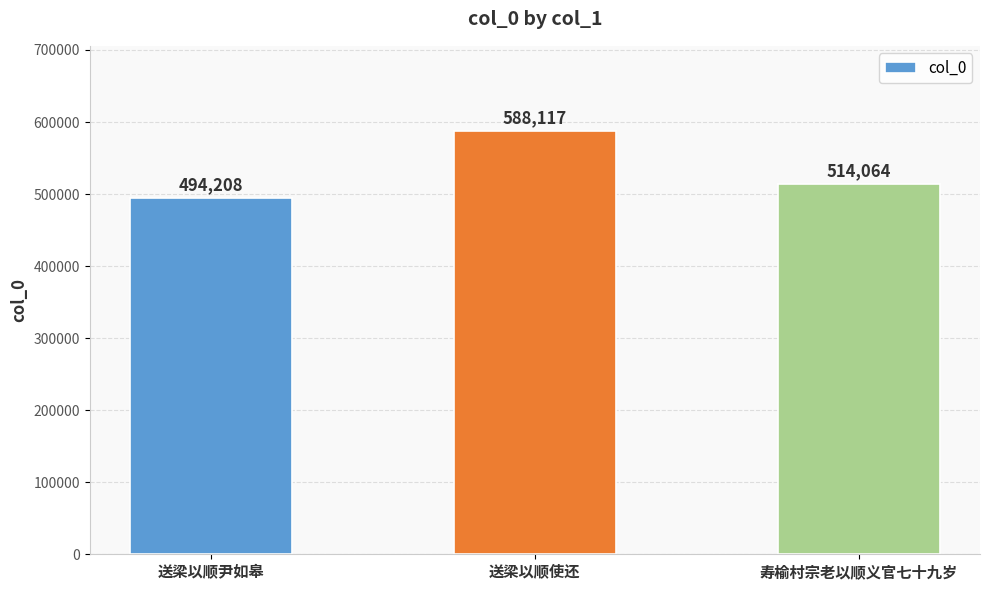

Reading left to right, transcribe all the data shown in this chart.

494208	588117	514064